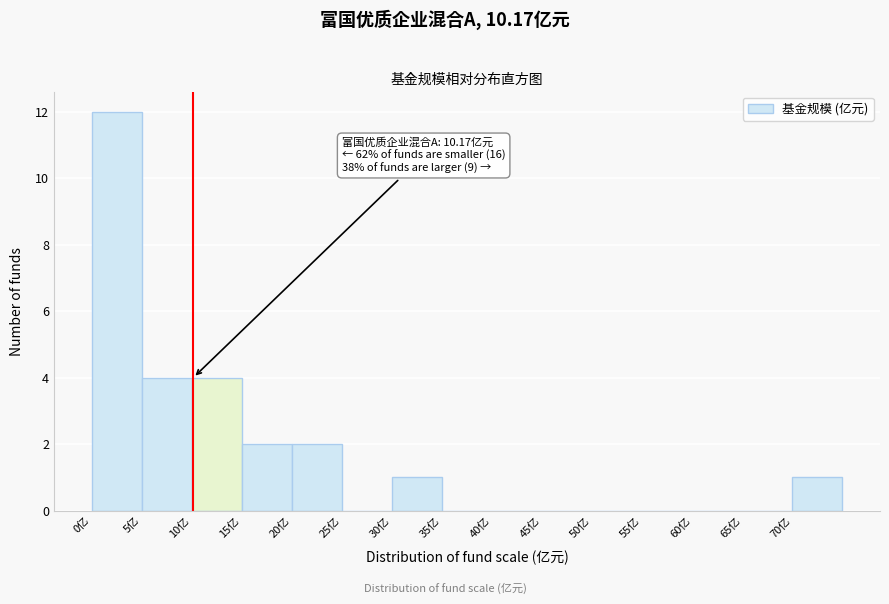

Over which range of the x-axis is the bar tallest?

0 to 5